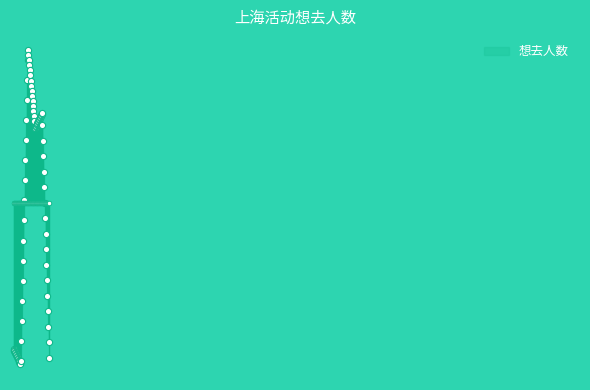

What is the change in value from 2024-03-21 to 2024-04-04?

-167